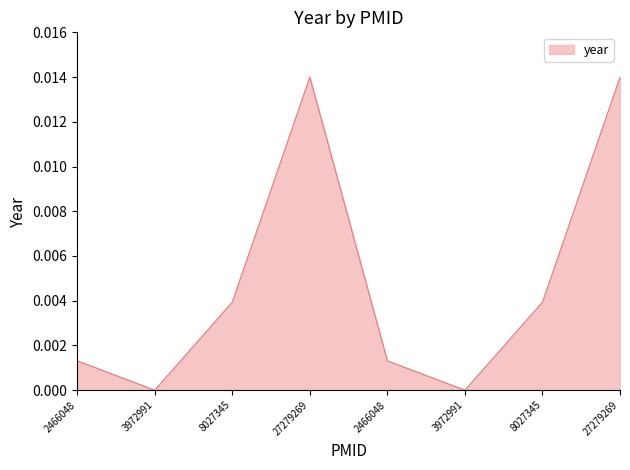

Rank the categories by value from highest to lowest.

27279269, 27279269, 8027345, 8027345, 2466048, 2466048, 3972991, 3972991